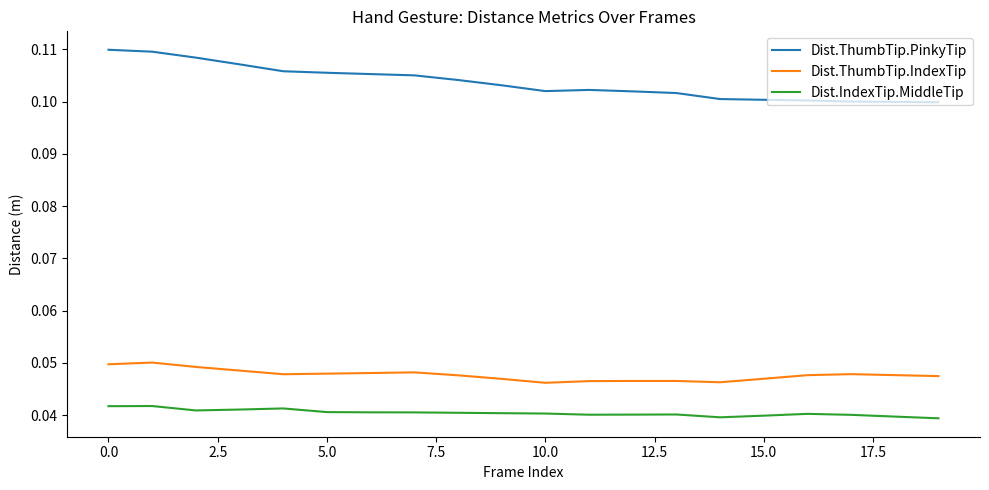

True or false: Dist.ThumbTip.IndexTip and Dist.ThumbTip.PinkyTip cross at least once.

False